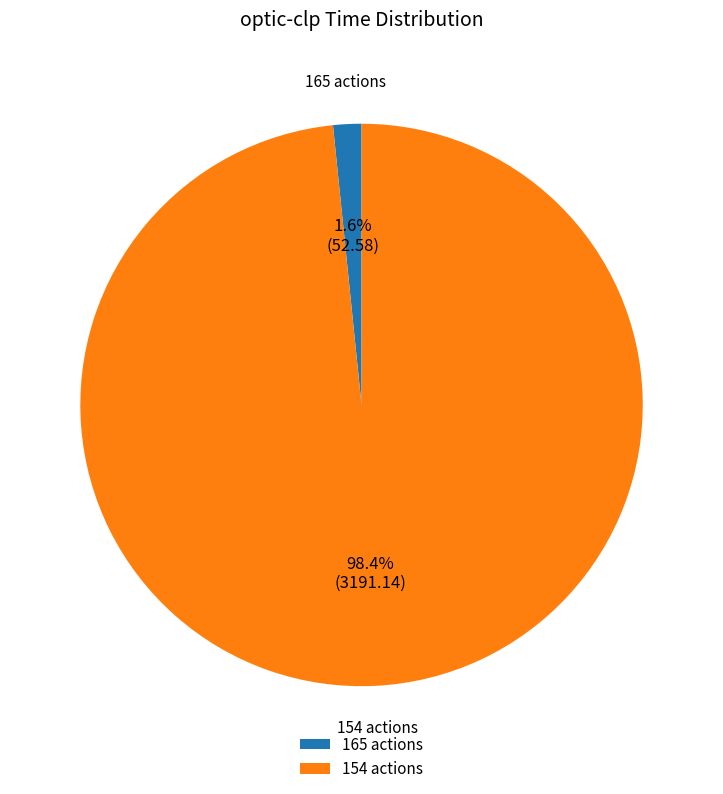

Between 165 actions and 154 actions, which is larger?

154 actions